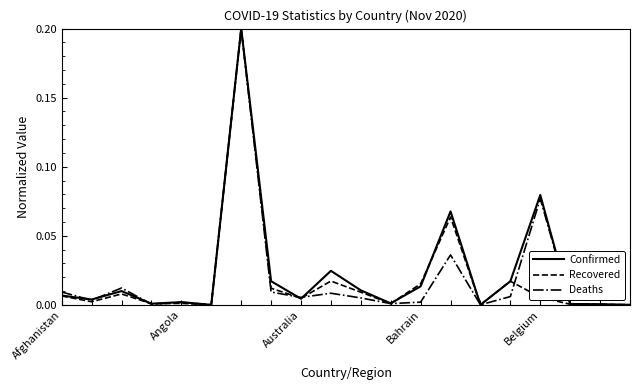

How many categories are shown in the chart?

20